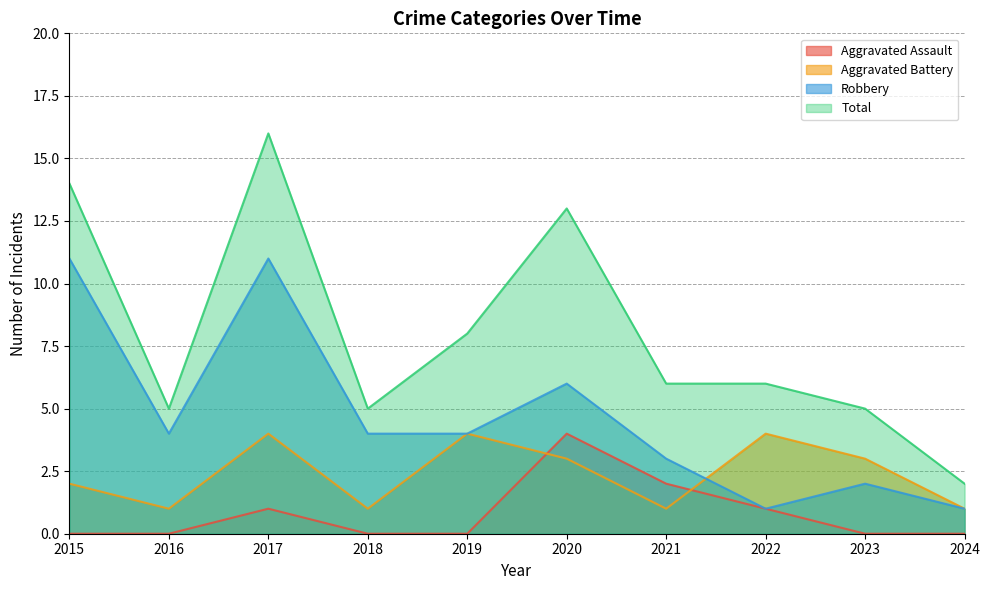

At which category does Total reach its first local peak?

2017